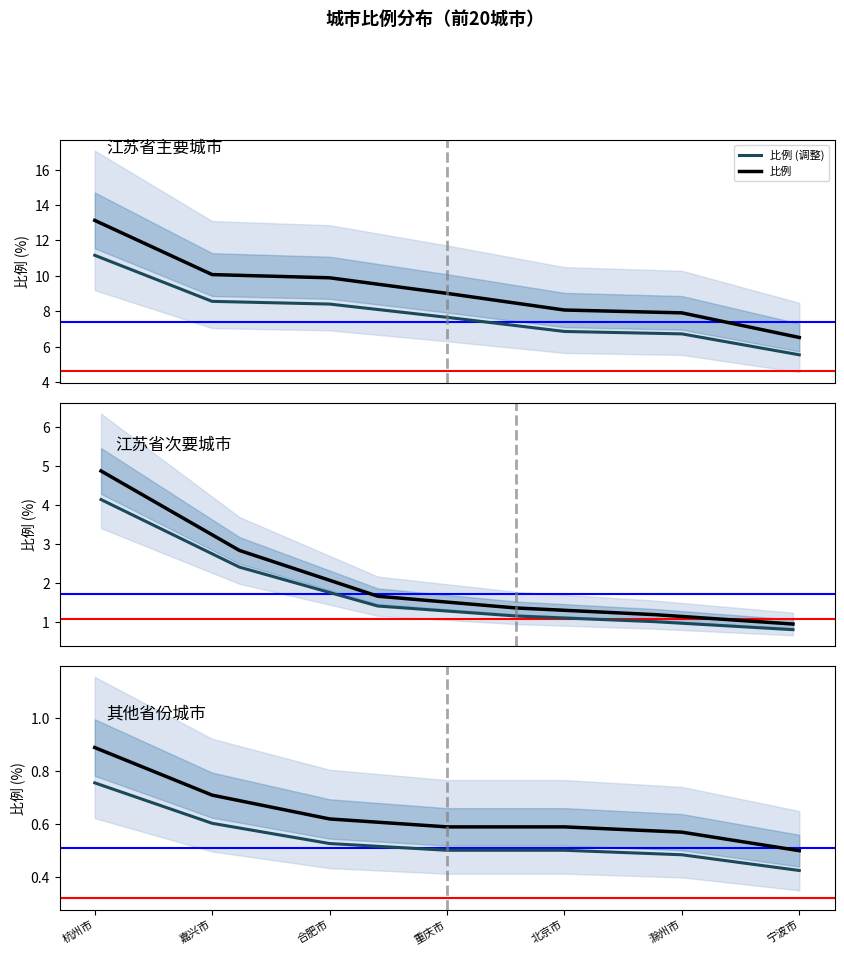

How many categories are shown in the chart?

7